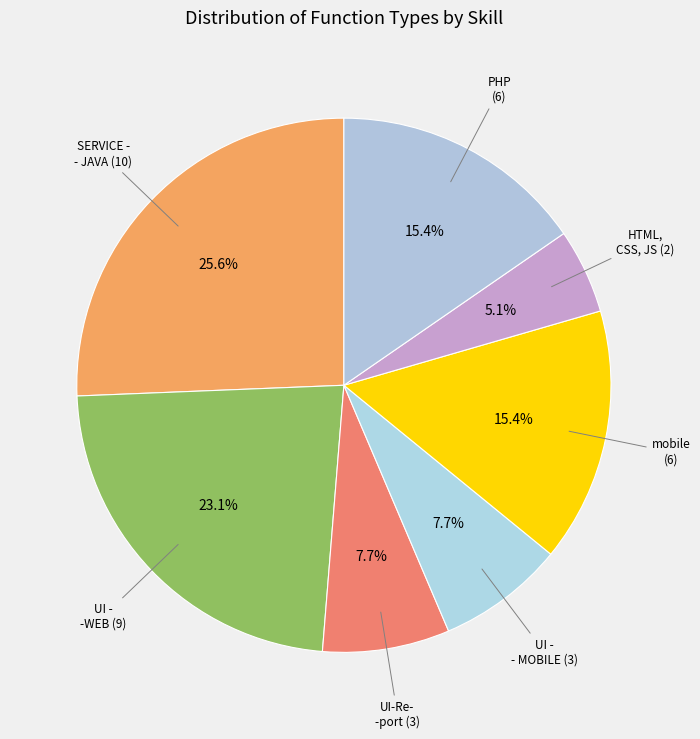

How many slices are in this pie chart?

7